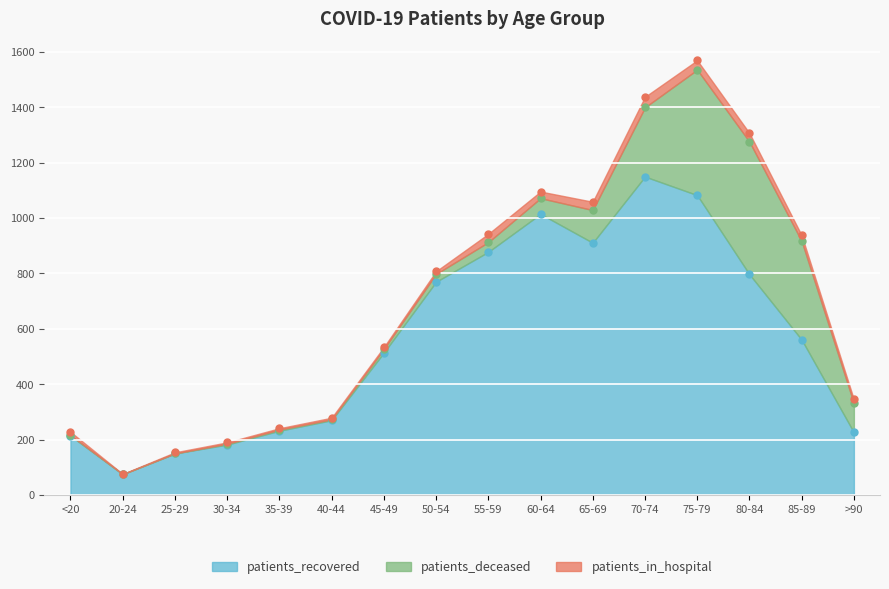

At which label is patients_deceased closest to 239?

70-74